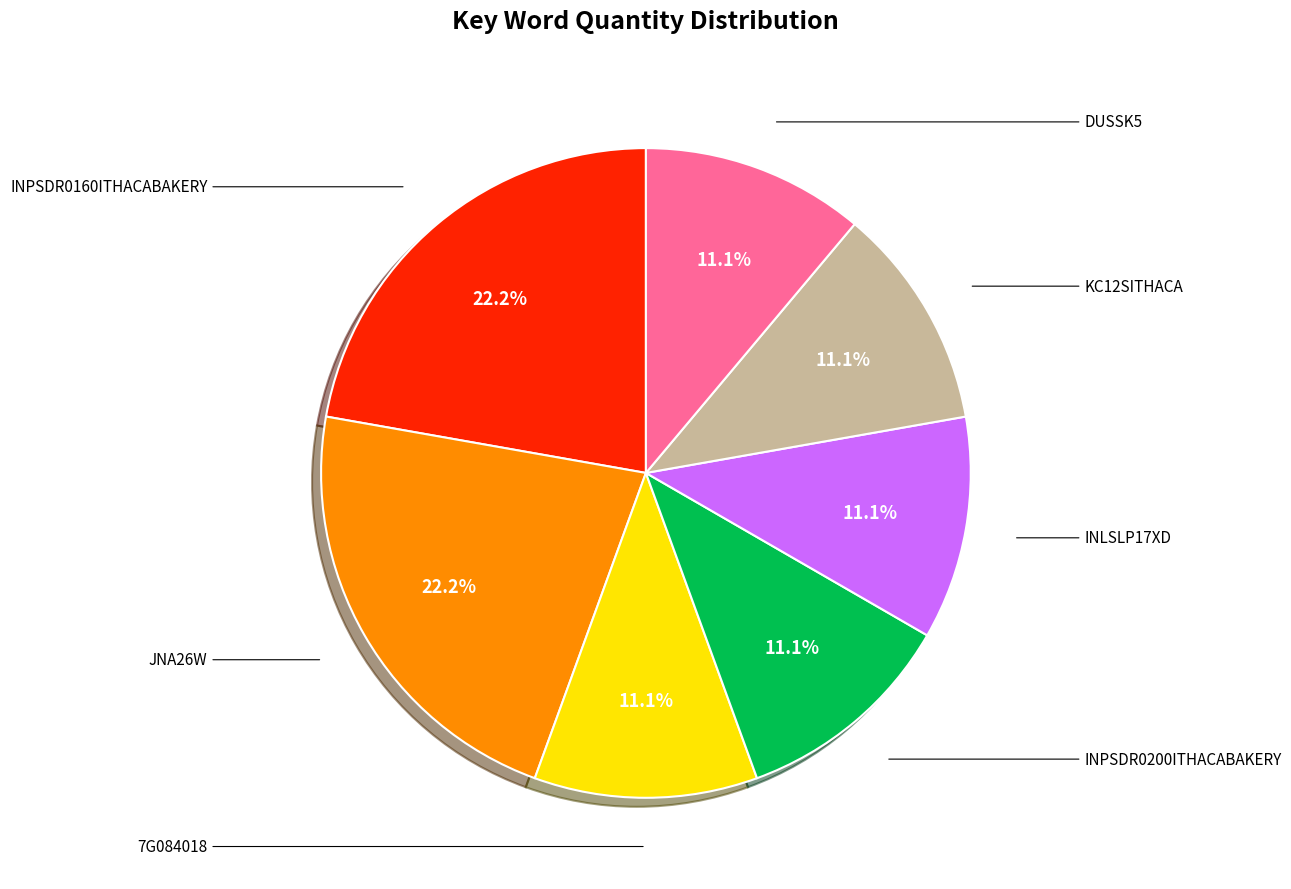

Does any single category account for the majority?

No